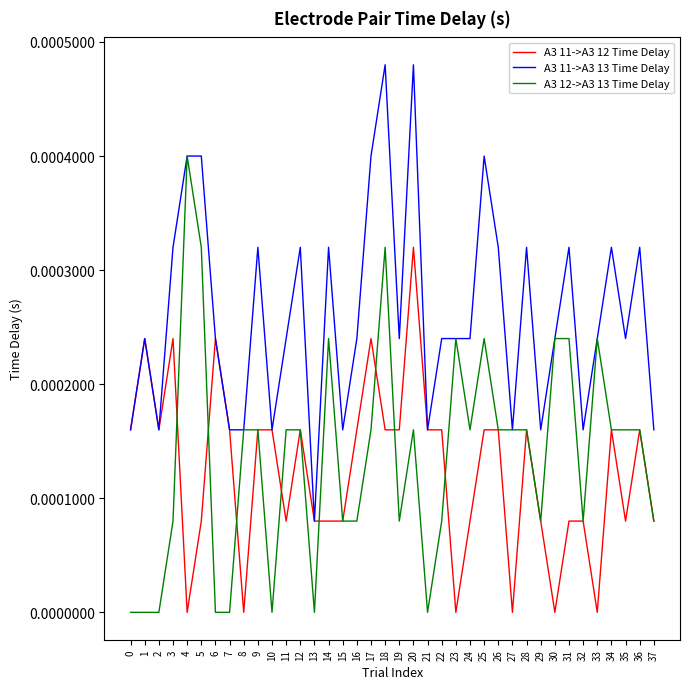

Rank the series by their maximum value, from lowest to highest.

A3 11->A3 12 Time Delay, A3 12->A3 13 Time Delay, A3 11->A3 13 Time Delay